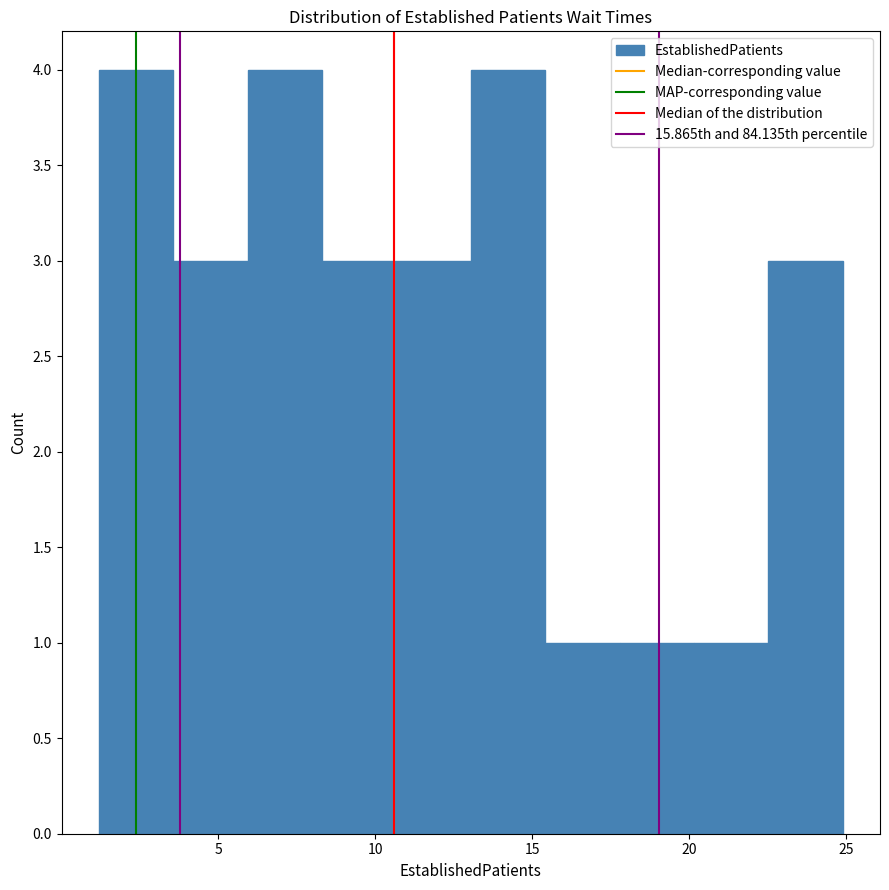

Reading left to right, list every bar in this chart as the range it spans on the x-axis followed by its height. Neither the bar edges nor the heights are printed on the chart, so give them approximately, as read against the axes.

1.0 to 3.5: 4
3.5 to 6.0: 3
6.0 to 8.5: 4
8.5 to 10.5: 3
10.5 to 13.0: 3
13.0 to 15.5: 4
15.5 to 18.0: 1
18.0 to 20.0: 1
20.0 to 22.5: 1
22.5 to 25.0: 3